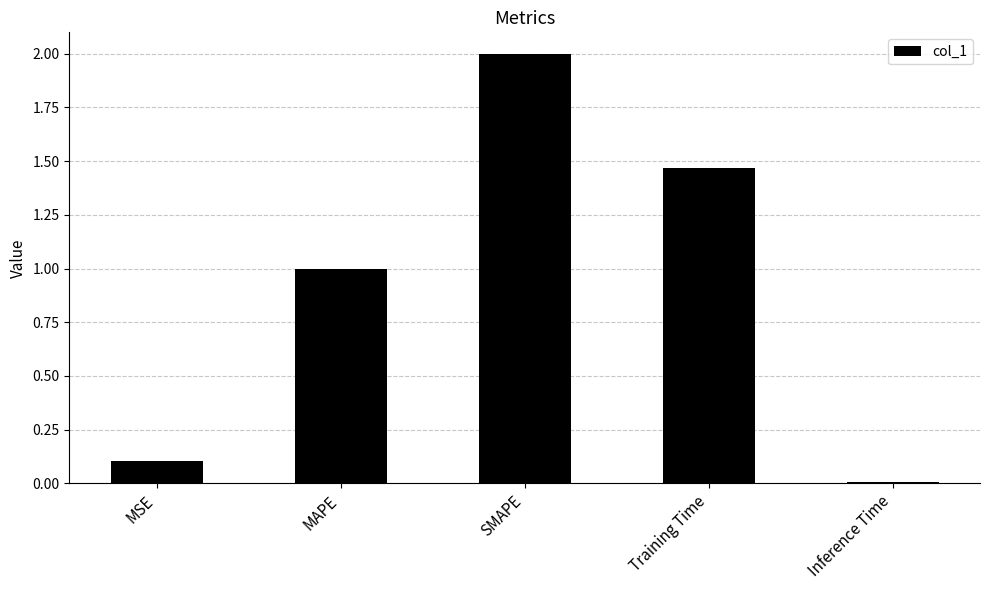

The value at Training Time is 2.5. True or false?

False